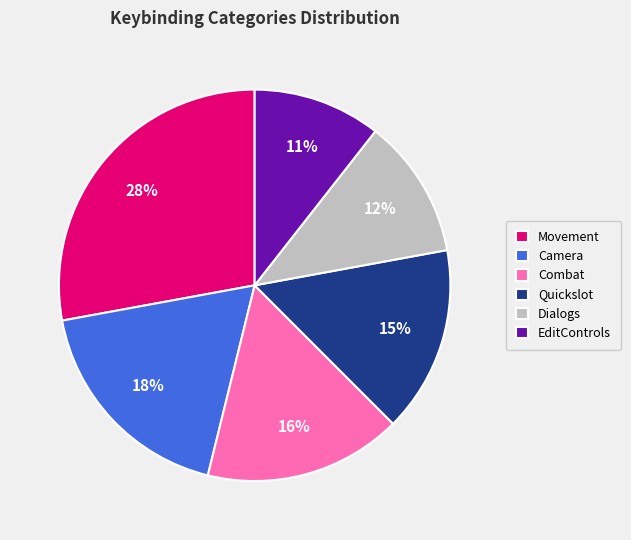

True or false: EditControls accounts for 17% of the total.

False